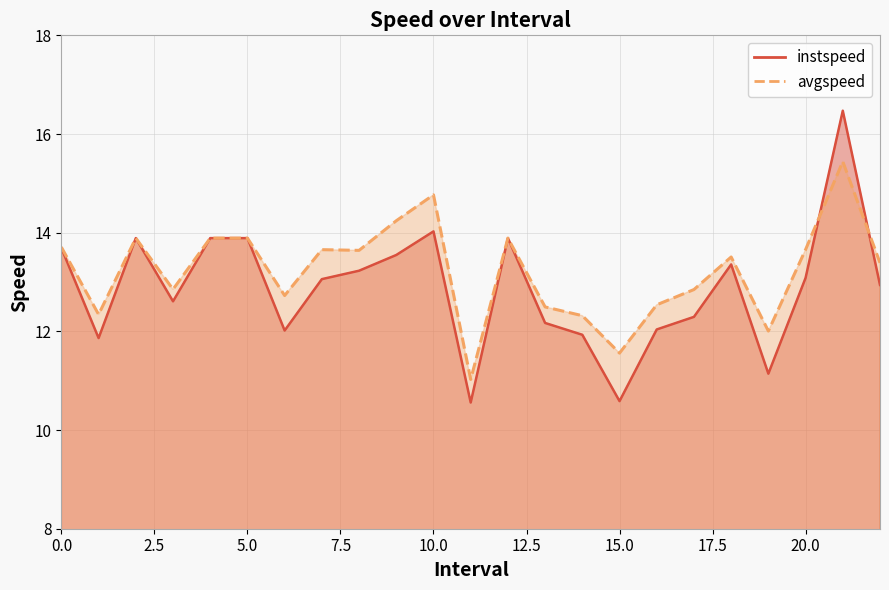

What is the average value of the avgspeed series?

13.2